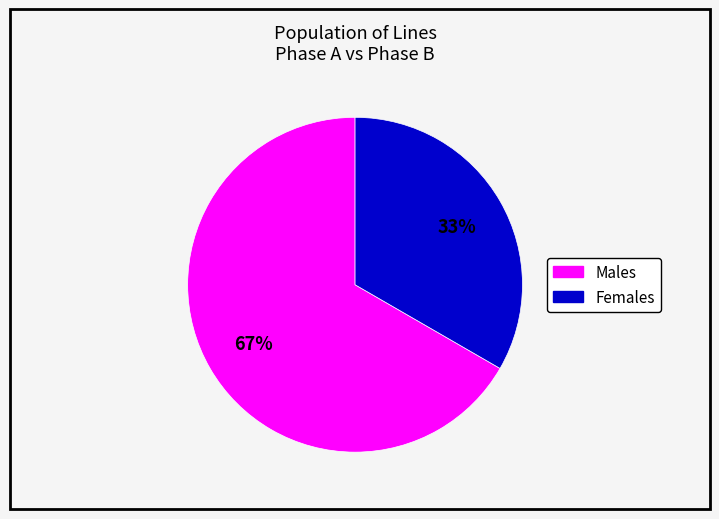

To the nearest percent, what is the average slice percentage?

50%